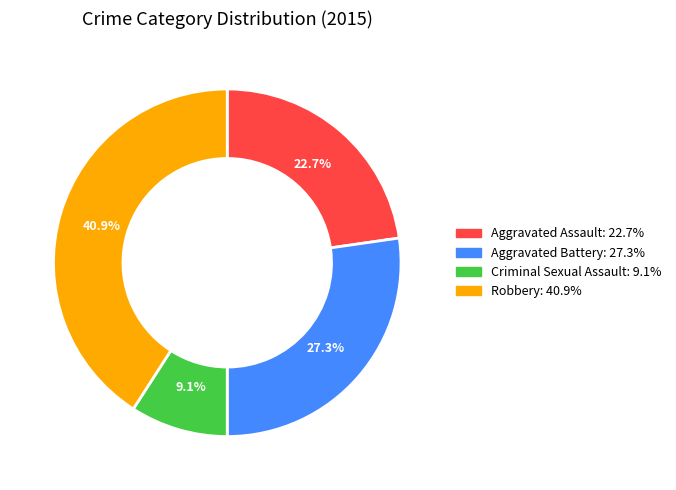

Combined, do Aggravated Assault and Robbery account for over 50%?

Yes